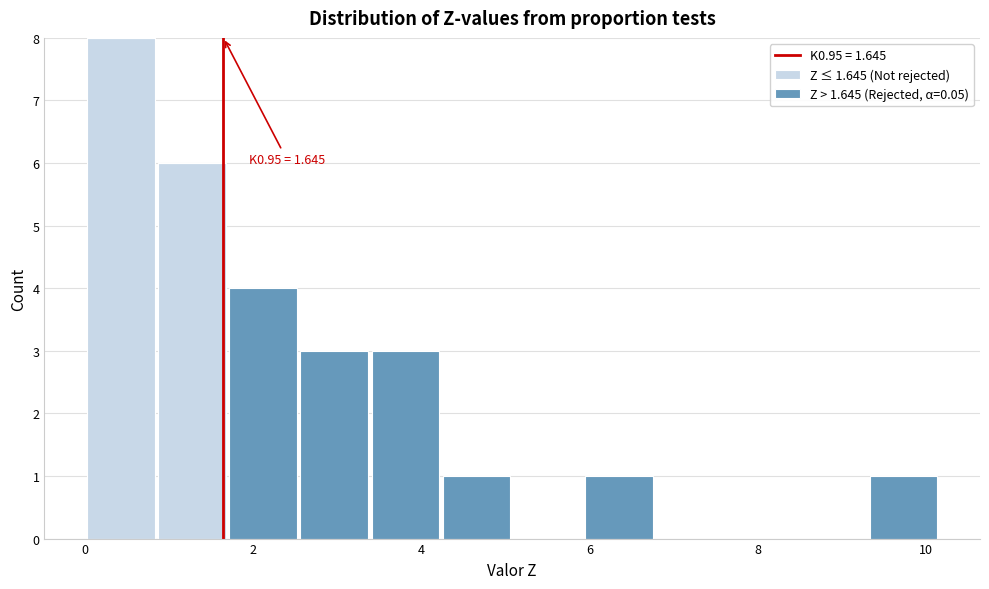

Which range on the x-axis has the tallest stacked bar (by total height)?

0.0 to 0.8